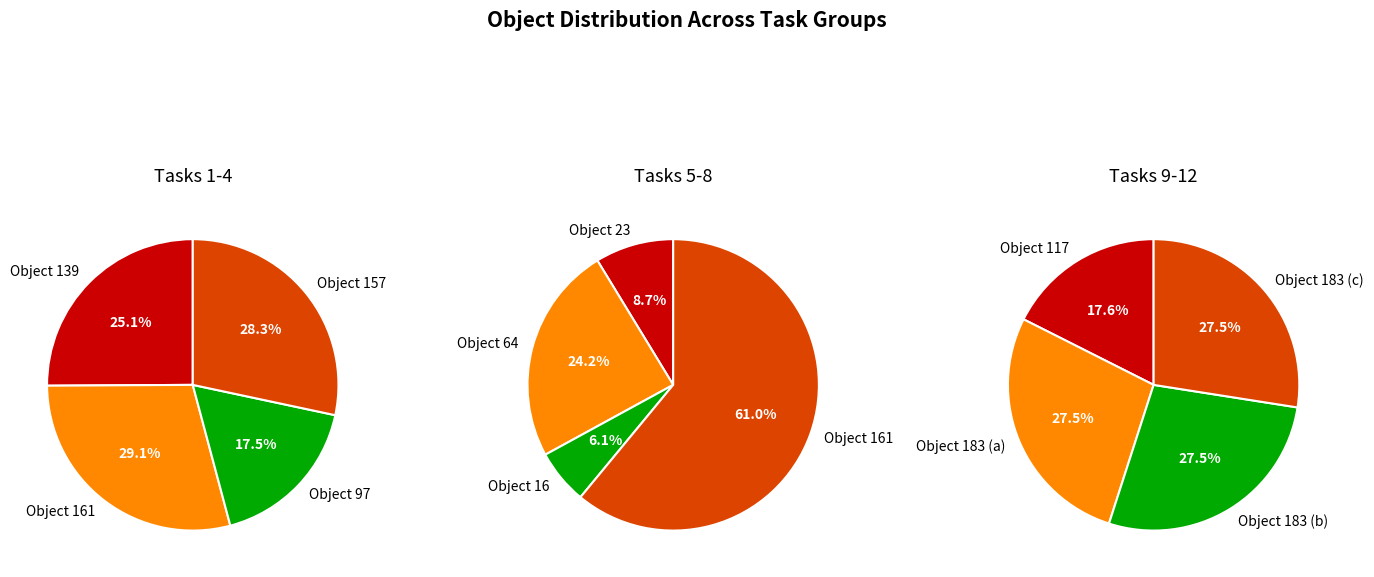

Is there a majority slice in this chart?

No